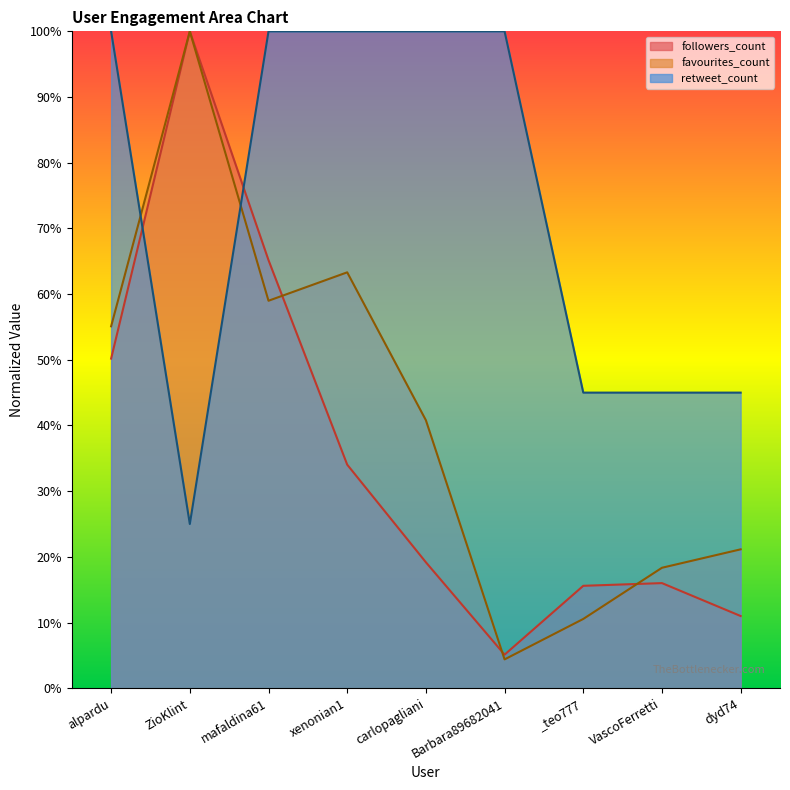

How many categories are shown in the chart?

9